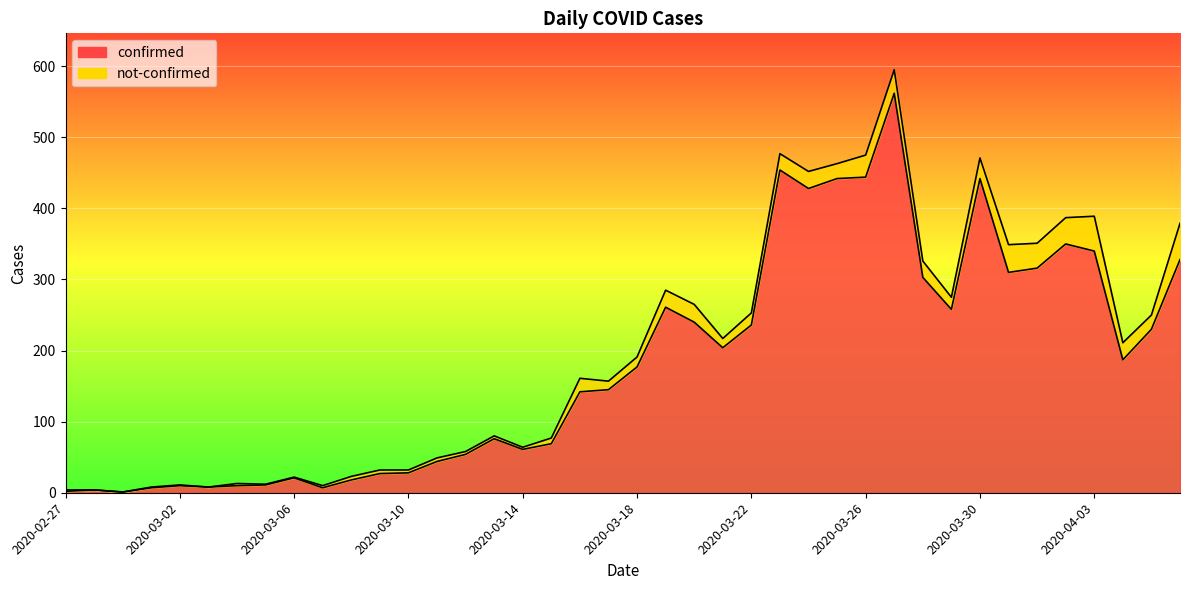

Which has a higher value, 2020-03-24 or 2020-02-27?

2020-03-24